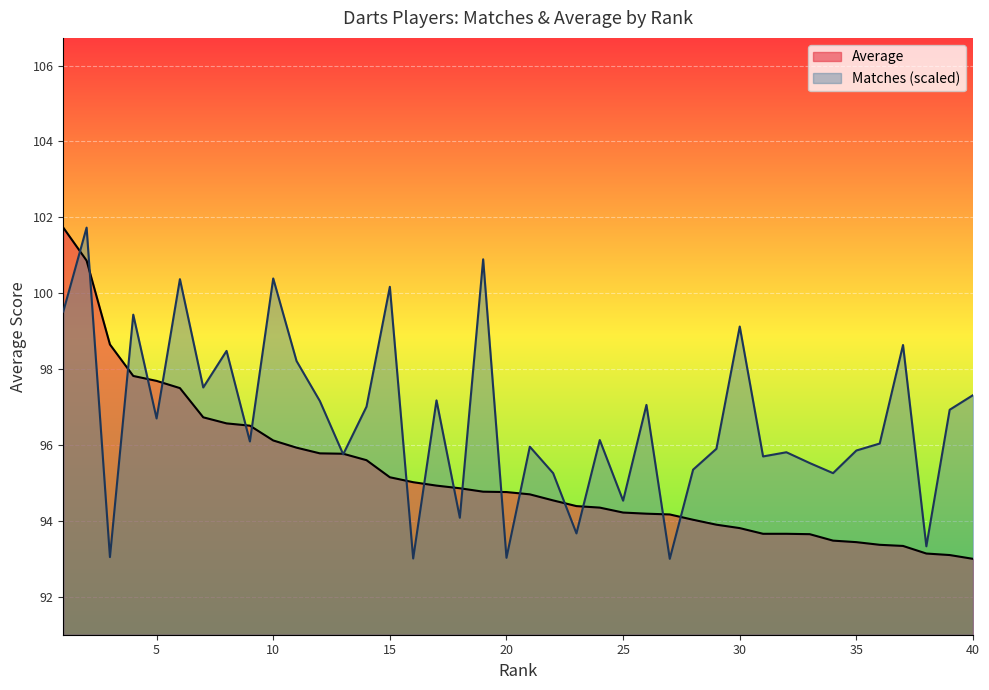

Is it true that Matches (scaled) equals 22.7 at 40?

False